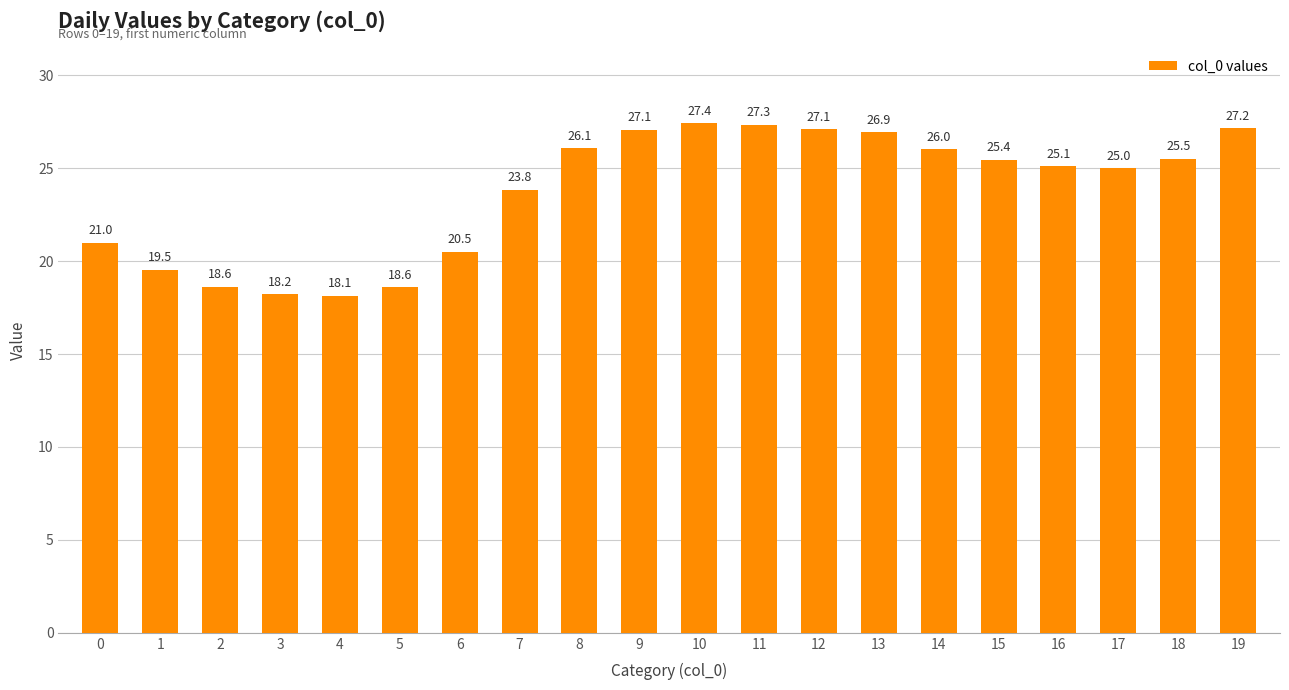

How many distinct data groups are displayed?

1